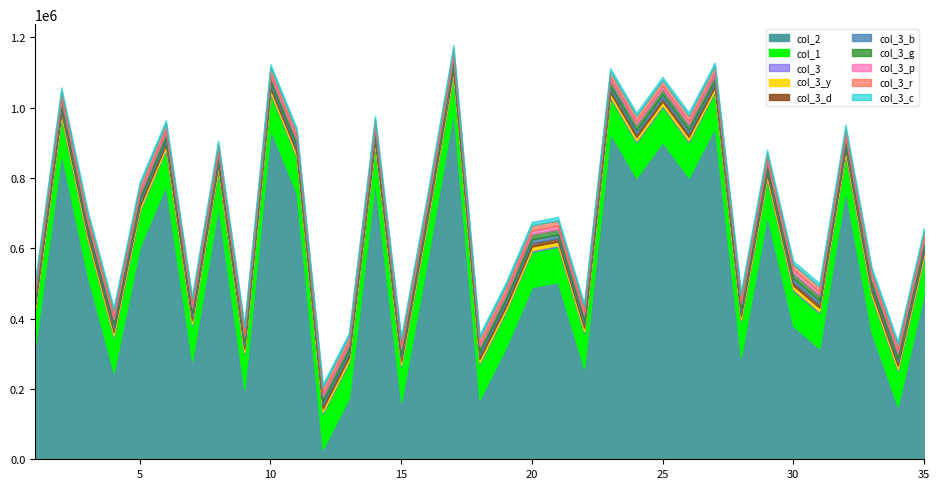

What is the spread (max minus min) of values at 17?

1093554